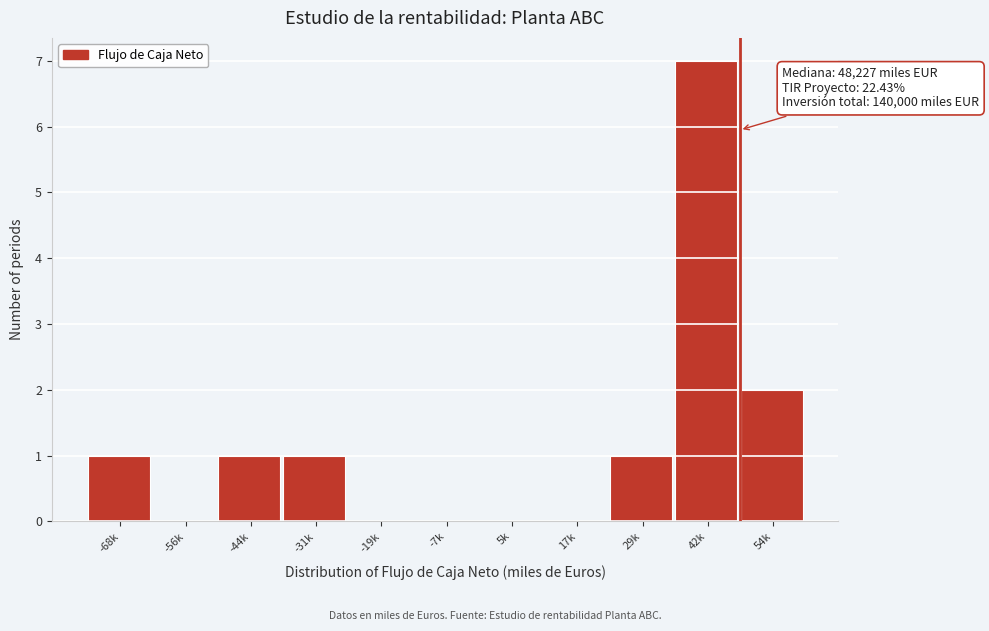

Reading right to left, extract all data points from this chart.

54k=2	42k=7	29k=1	17k=0	5k=0	-7k=0	-19k=0	-31k=1	-44k=1	-56k=0	-68k=1